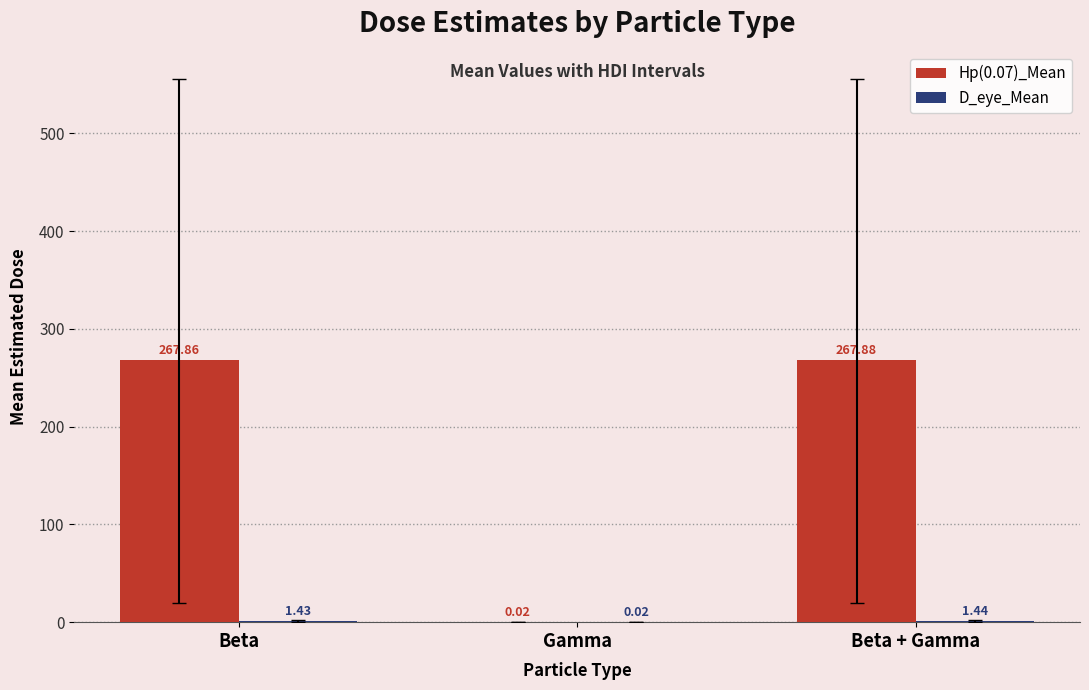

What is the total value across all series at Beta + Gamma?

269.3